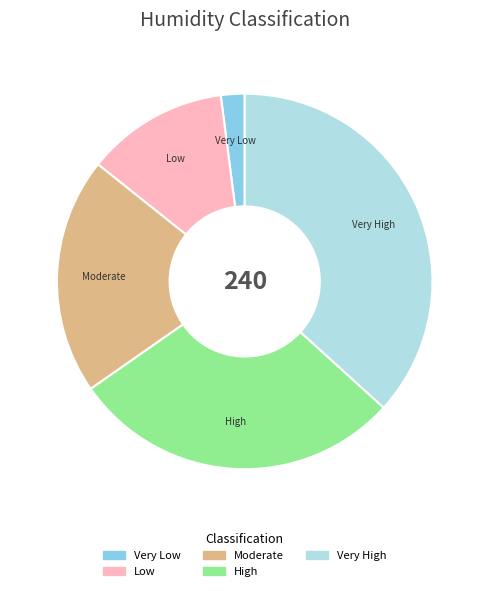

How many slices are in this pie chart?

5